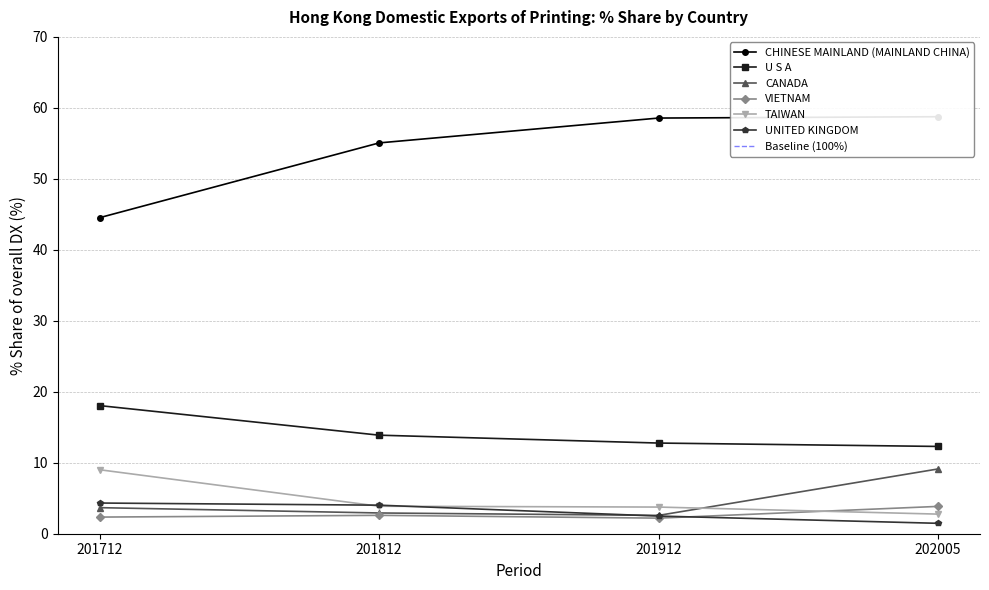

Which category has the highest value in the U S A series?

201712